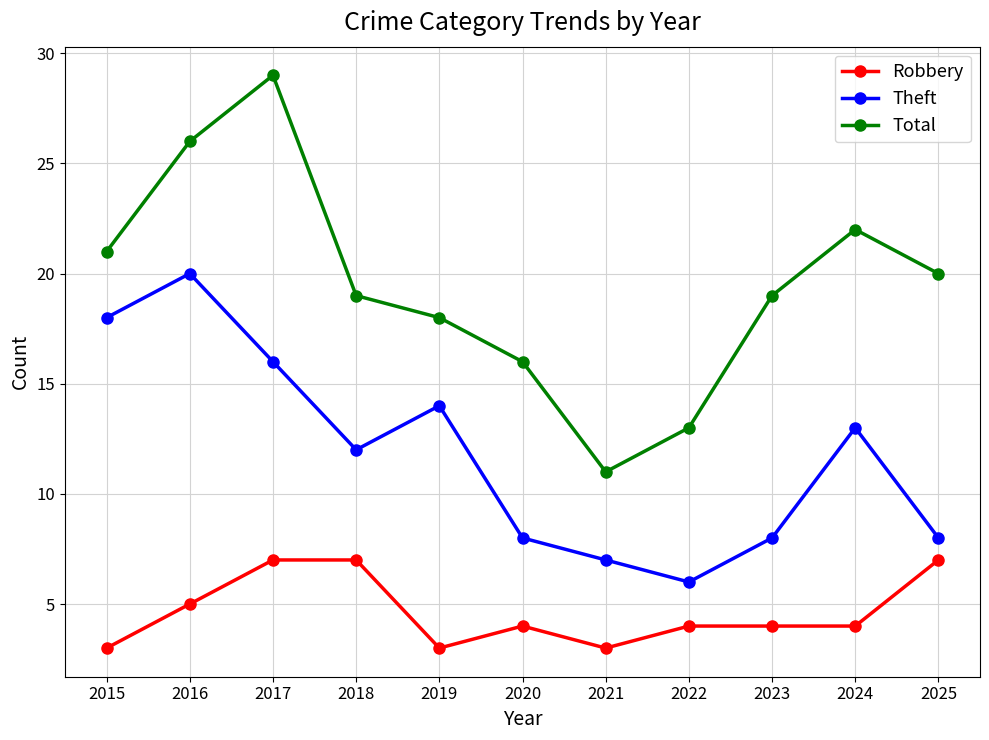

What is the difference between the Total values at 2024 and 2018?

3